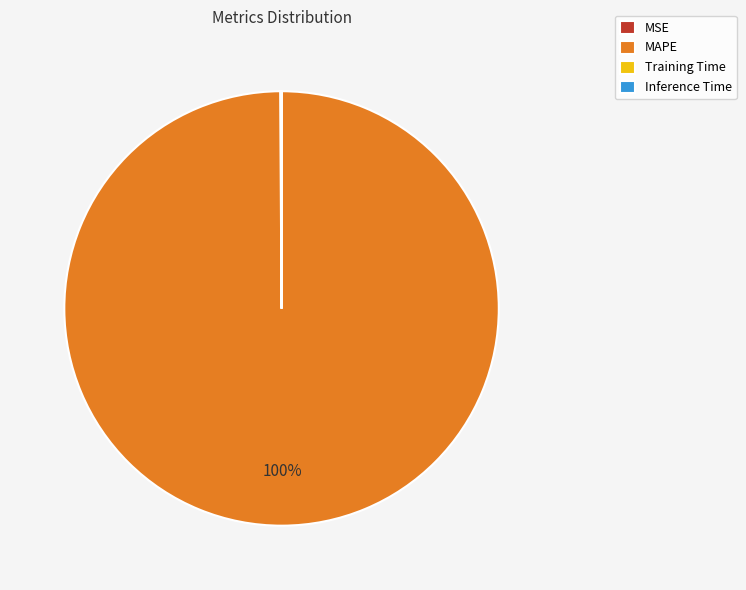

What is the largest slice in the pie chart?

MAPE